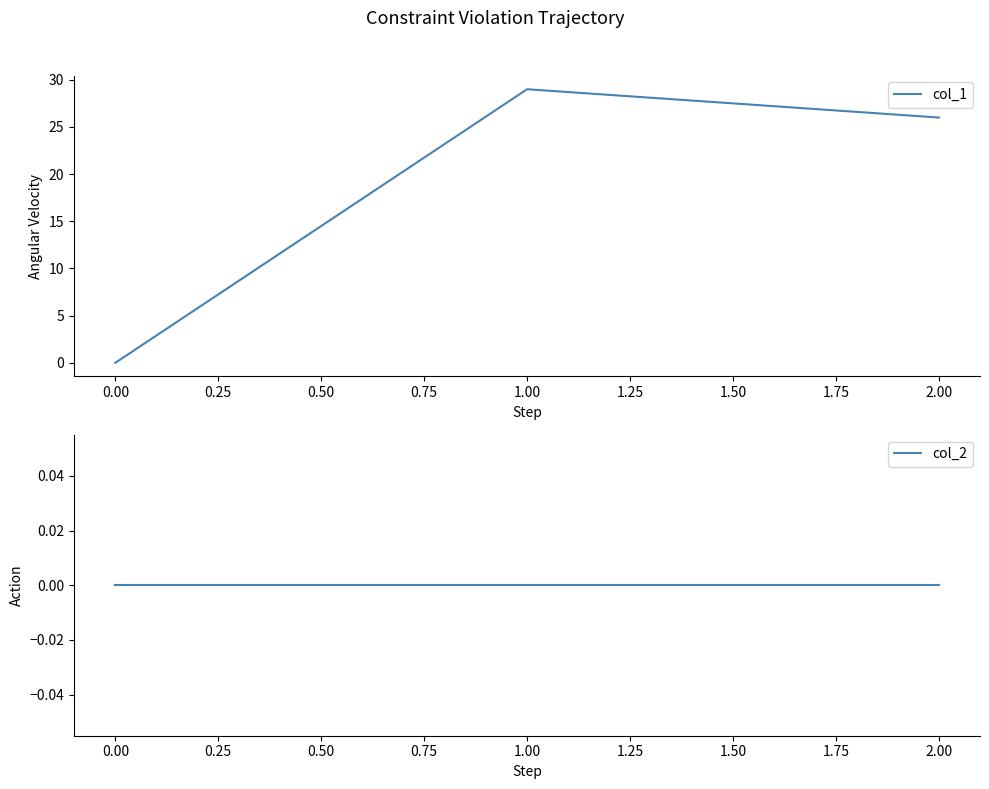

What is the sum of the col_1 values at 1.00 and 2.00?

55